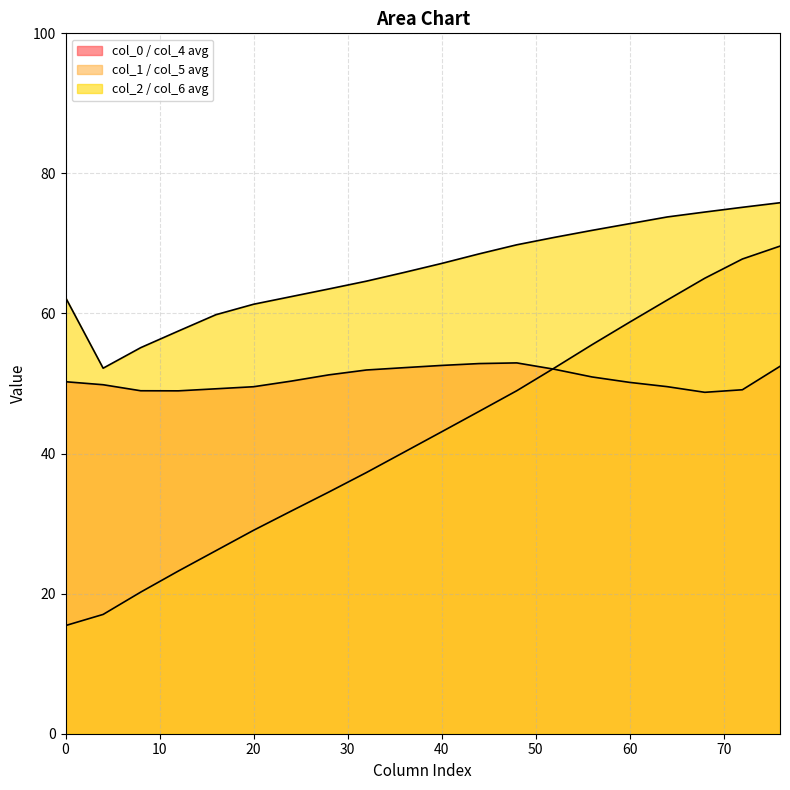

Is it true that col_2 equals 90.6 at 1?

False